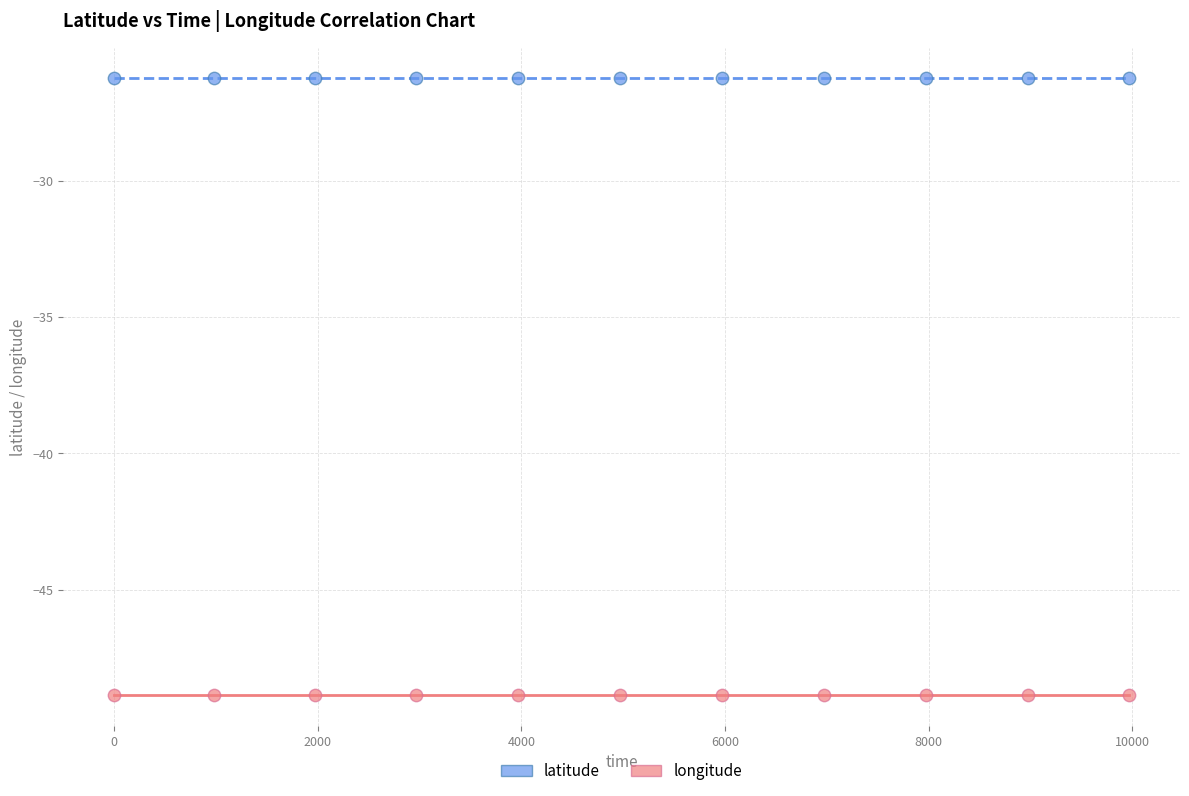

Which series reaches the maximum Y coordinate?

latitude